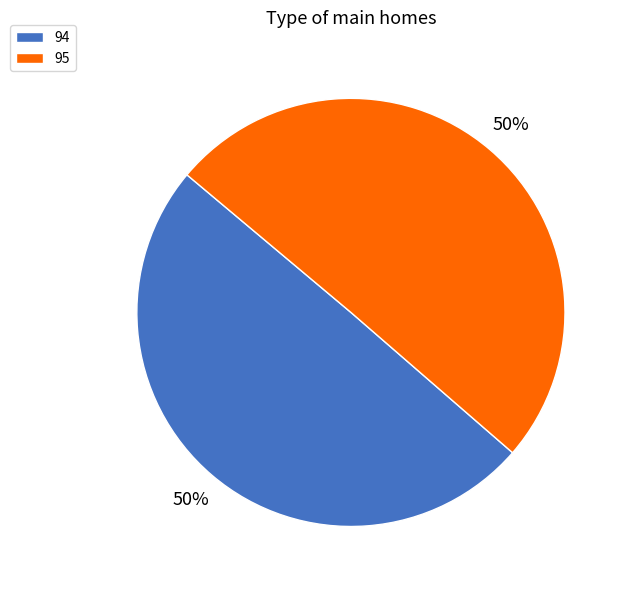

What percentage is the 94 slice, to the nearest percent?

50%